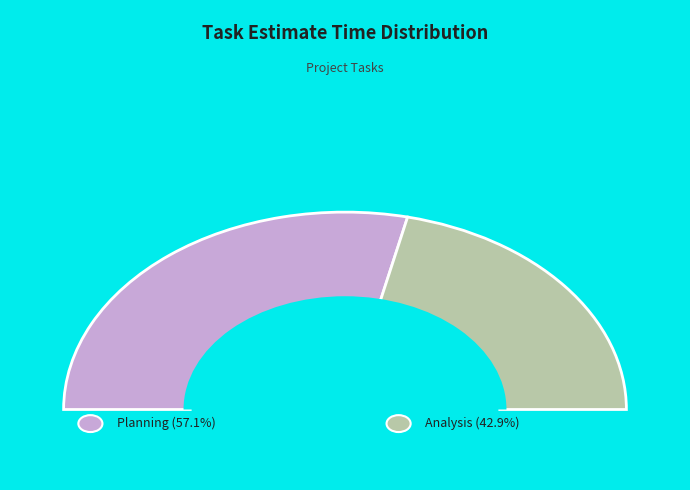

Rank the categories by value from lowest to highest.

Analysis, Planning